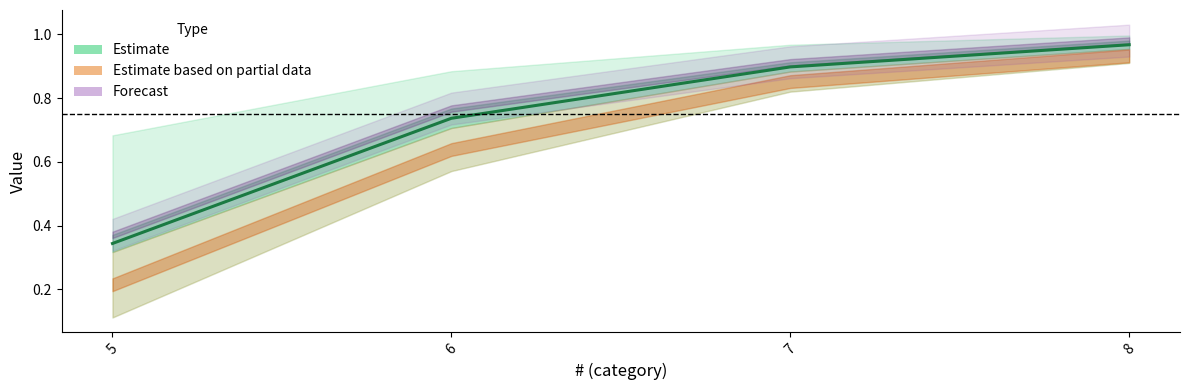

What is the value of the 2nd point from the left?

0.7